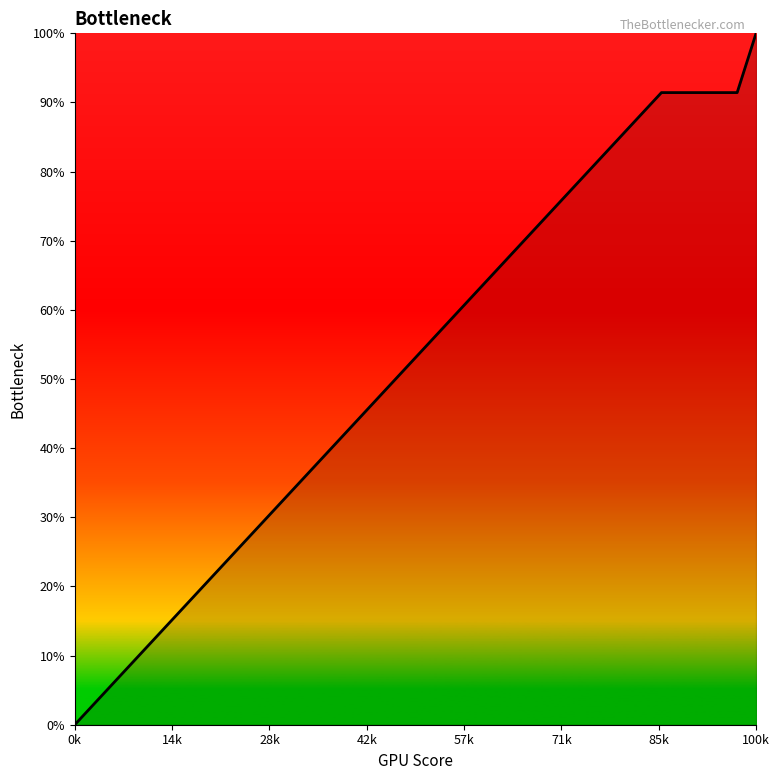

What is the greatest value displayed?

100.0